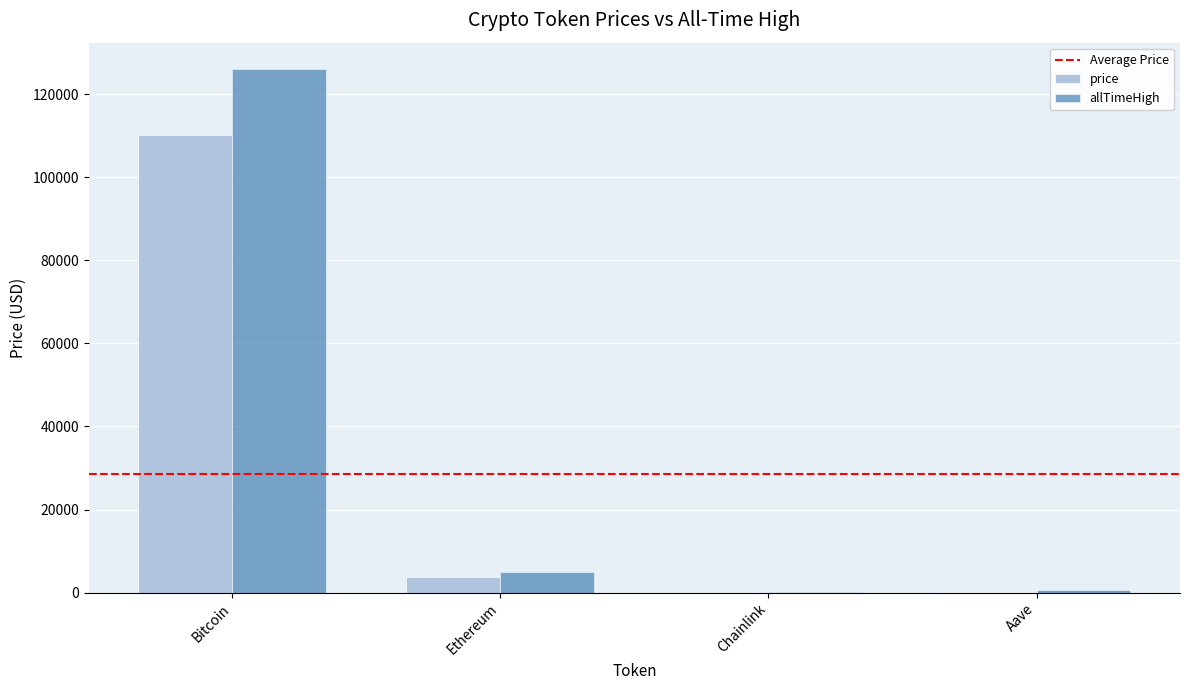

At which category is the sum across all series the highest?

Bitcoin